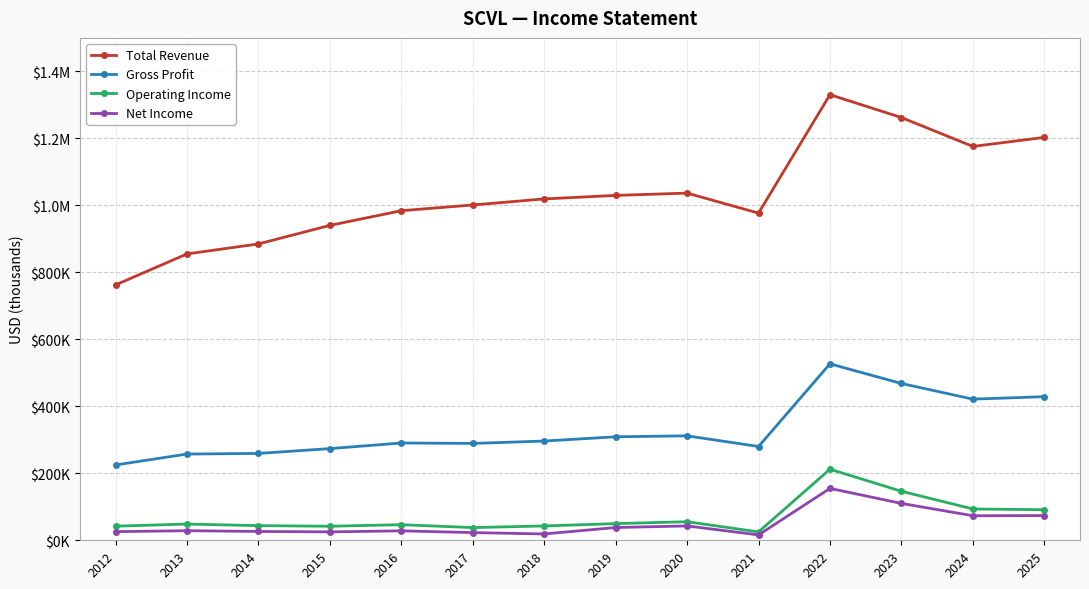

Where is the first local maximum for Operating Income?

2013